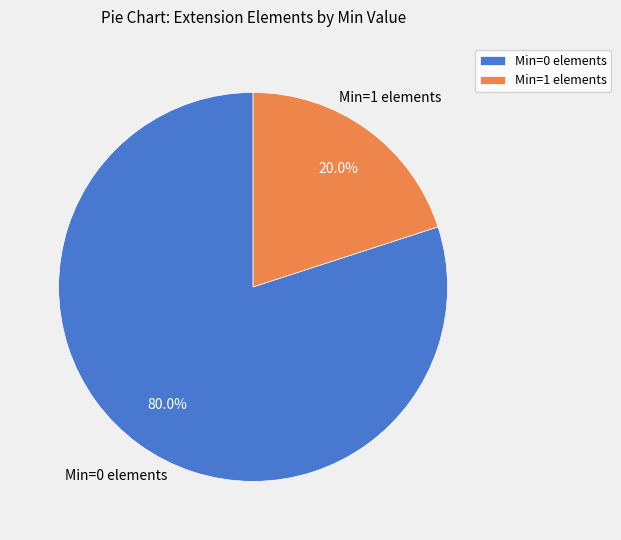

Does Min=1 elements account for over 50% of the chart?

No